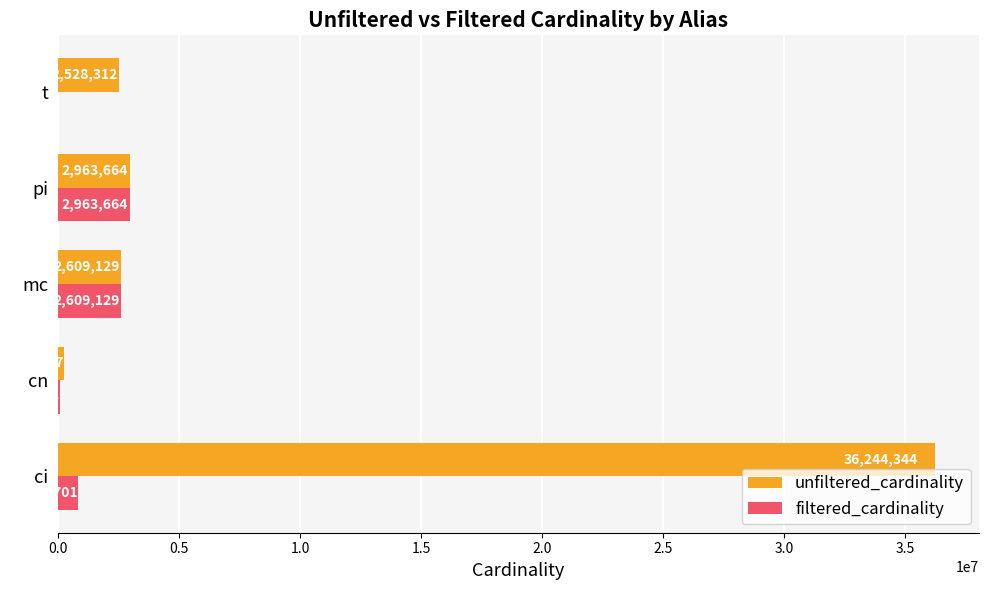

What is the sum of all filtered_cardinality values?

6494339